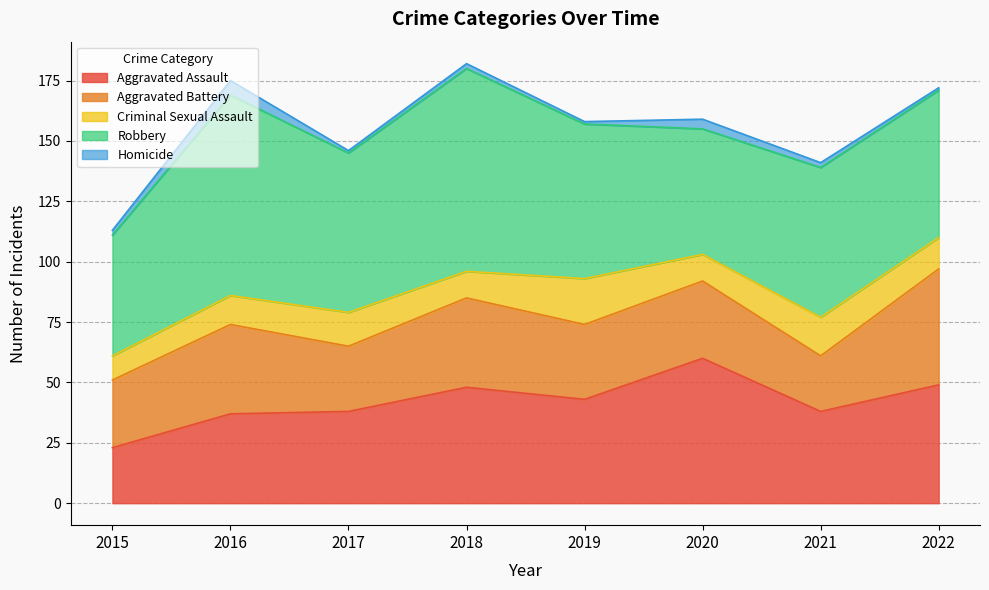

What is the difference between the second highest and minimum values in the Criminal Sexual Assault series?

6